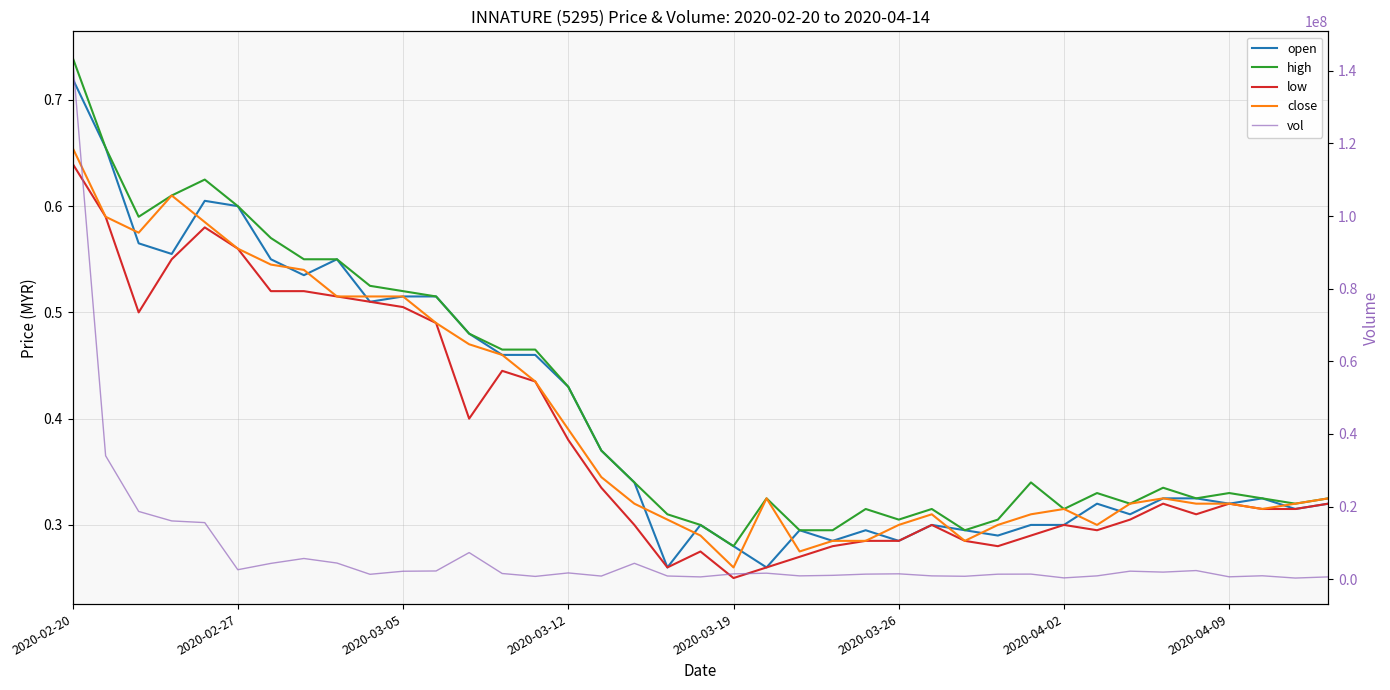

What is the total value across all series at 18?

865201.1